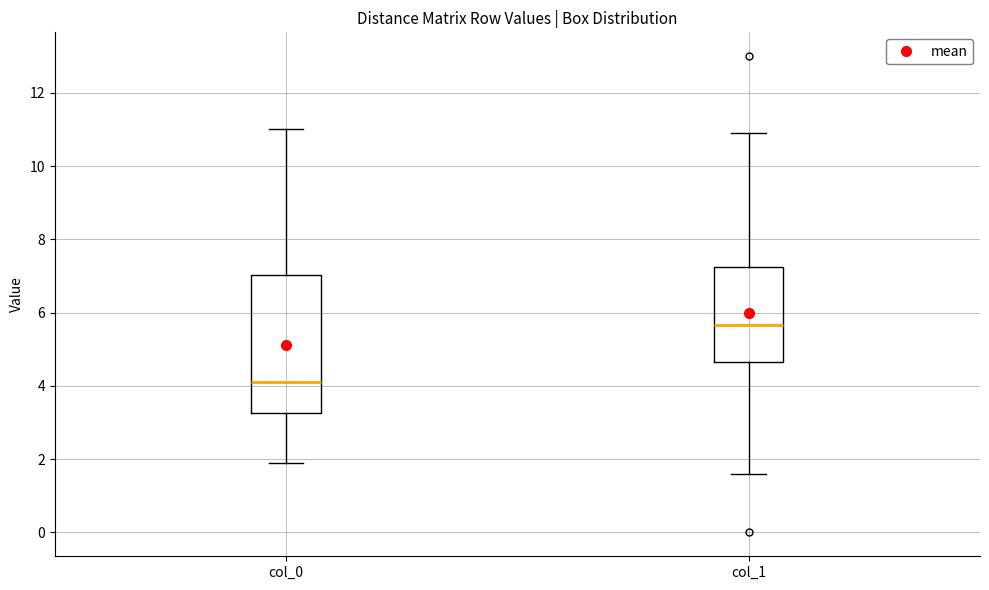

Reading left to right, read every box against the y-axis: the position of its median line, the range the box covers, and the ends of its whiskers. The values are not printed on the chart, so give them approximately, as read against the axis.

col_0: median 4.2, box 3.2 to 7.0, whiskers 2.0 to 11.0
col_1: median 5.6, box 4.6 to 7.2, whiskers 1.6 to 11.0